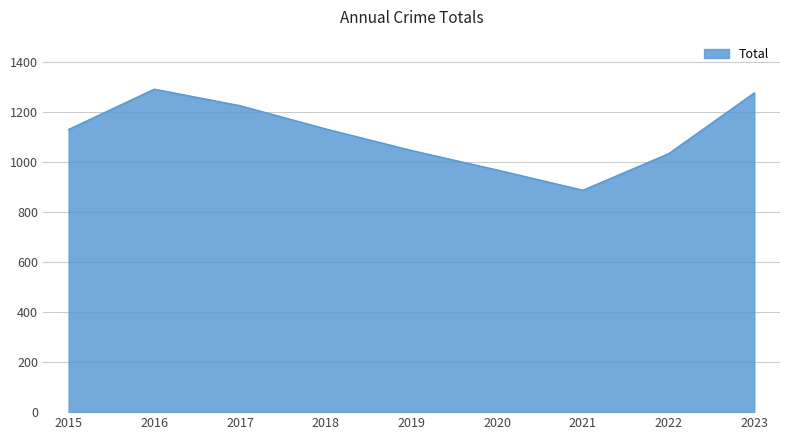

At which category does the chart reach its minimum across all series?

2021